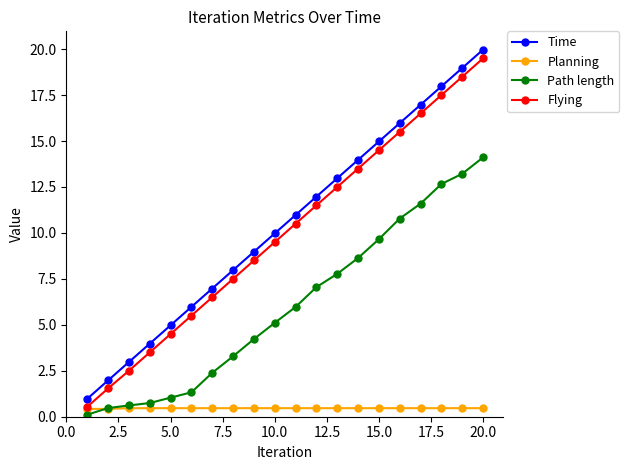

What is the value of the Planning point at the 17th from the left?

0.5